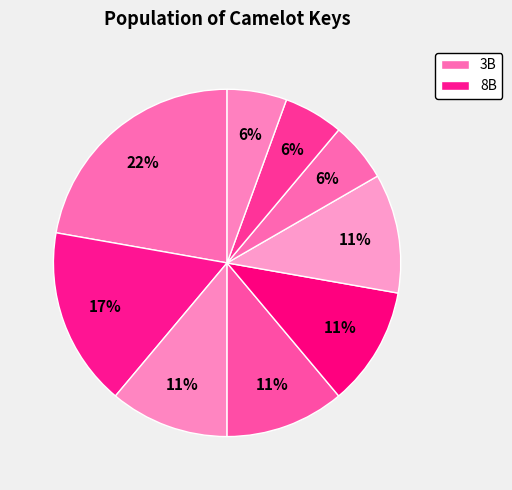

How many segments does this pie chart have?

9